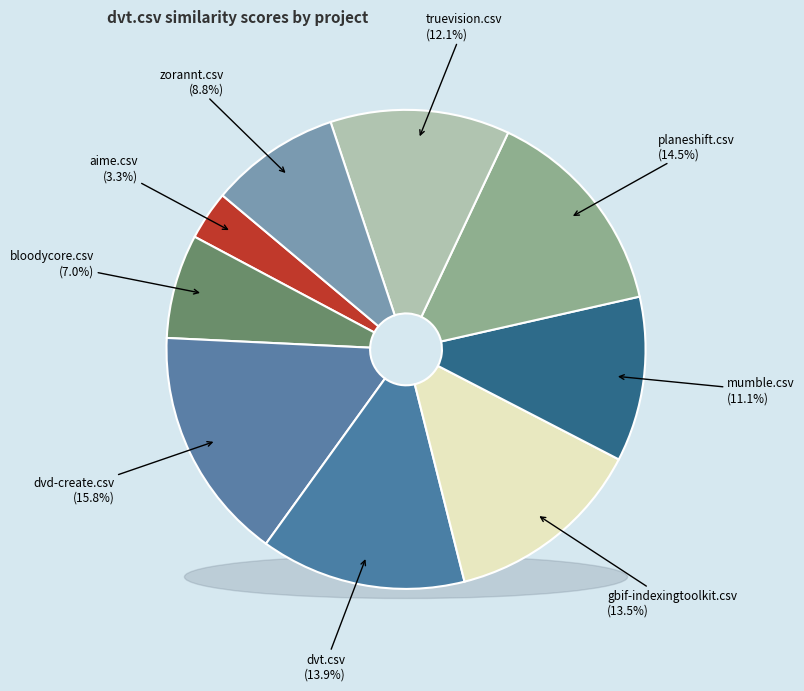

How many segments does this pie chart have?

9